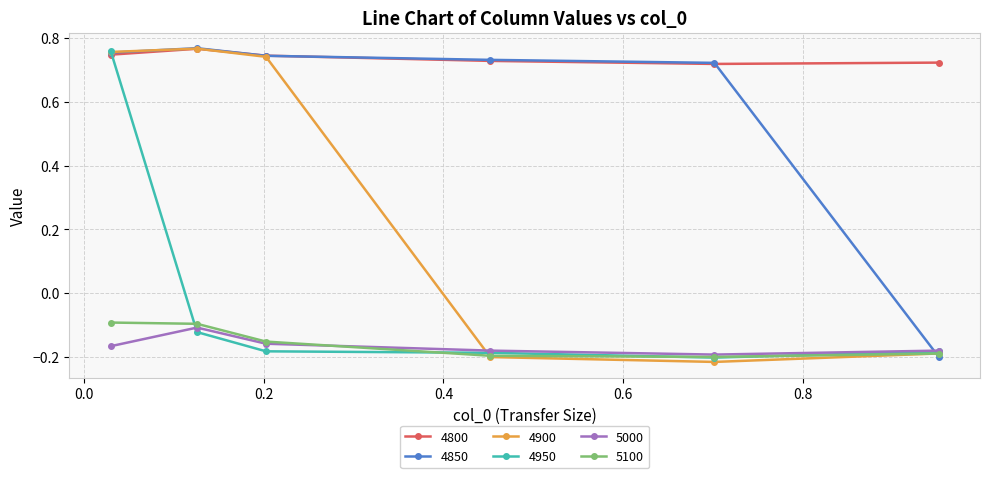

True or false: 5000 and 4800 intersect in this chart.

False